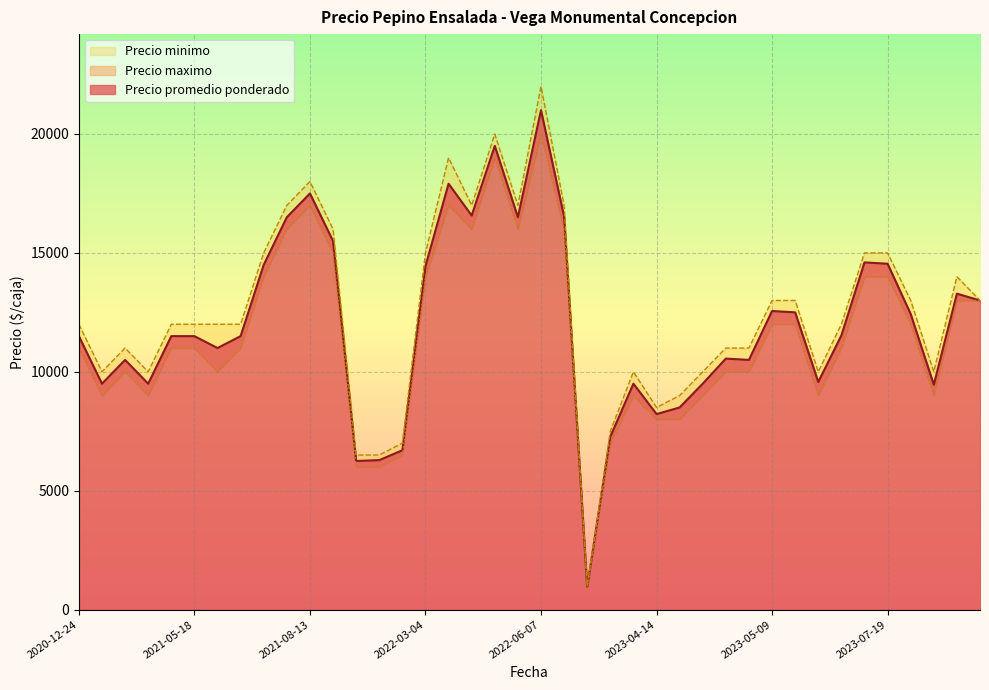

List the series in order of their peak value, lowest first.

Precio minimo, Precio promedio ponderado, Precio maximo